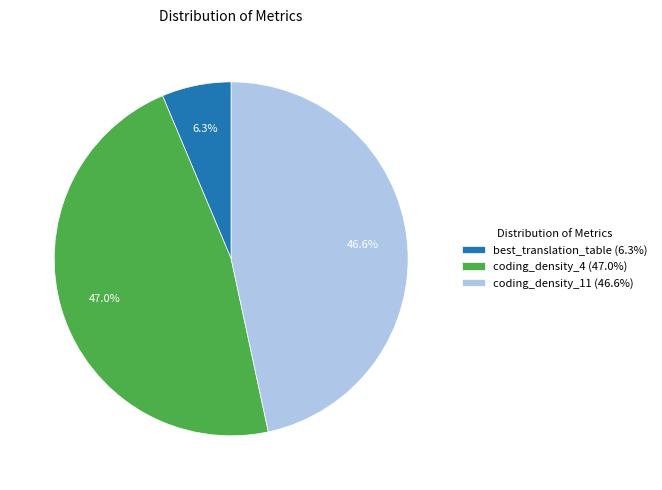

How many slices are in this pie chart?

3